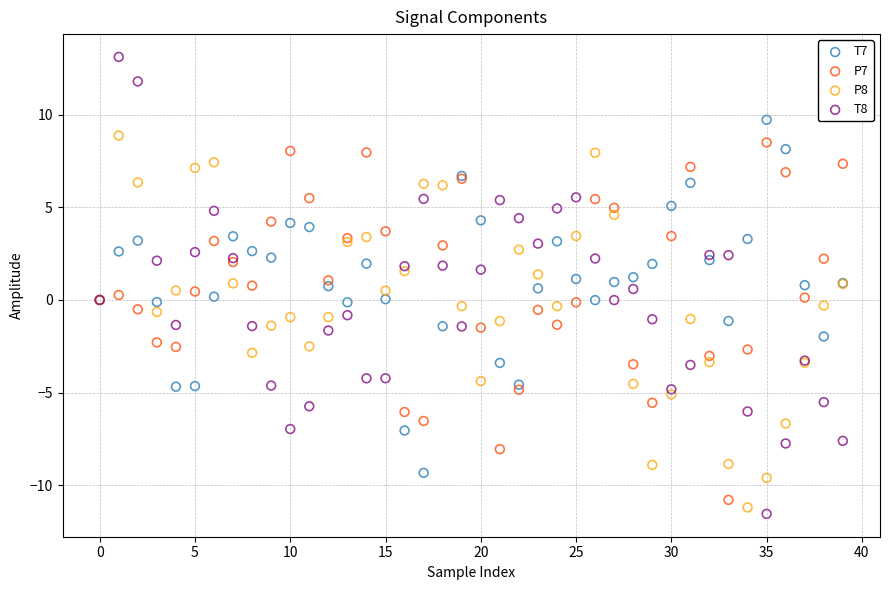

Which series has the widest spread of Y values?

T8